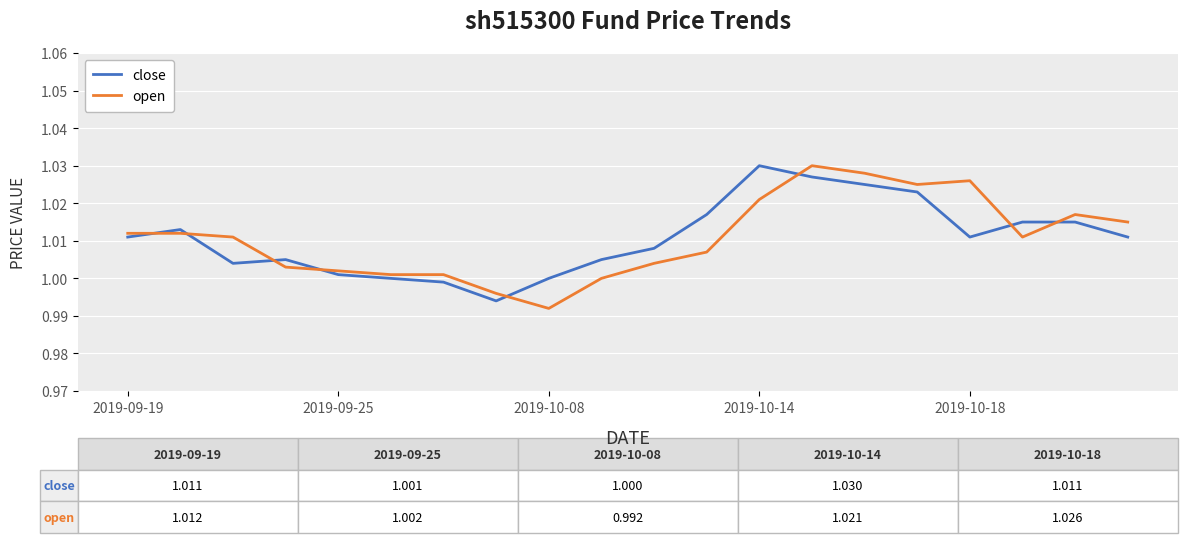

Which series ends up on top after the final intersection of open and close?

open